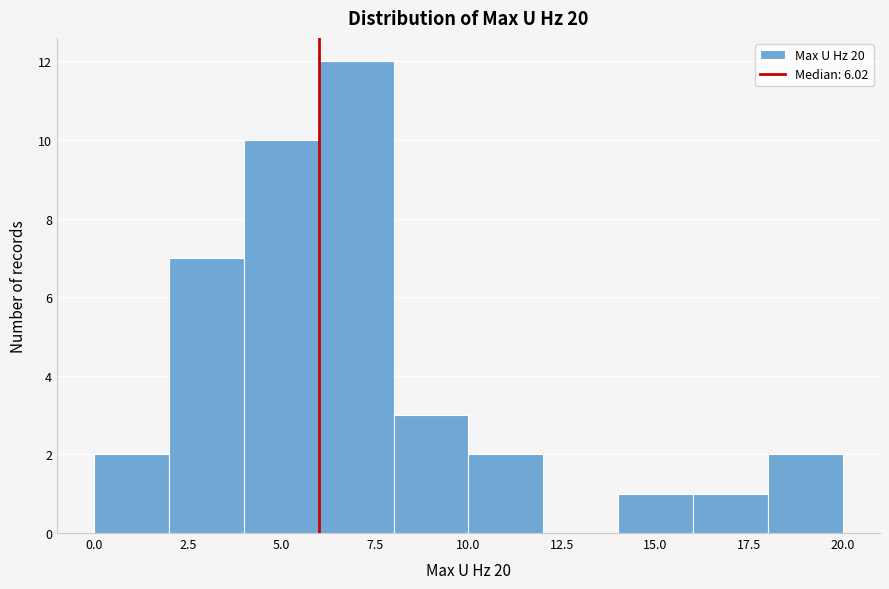

Which range on the x-axis has the tallest bar?

6 to 8